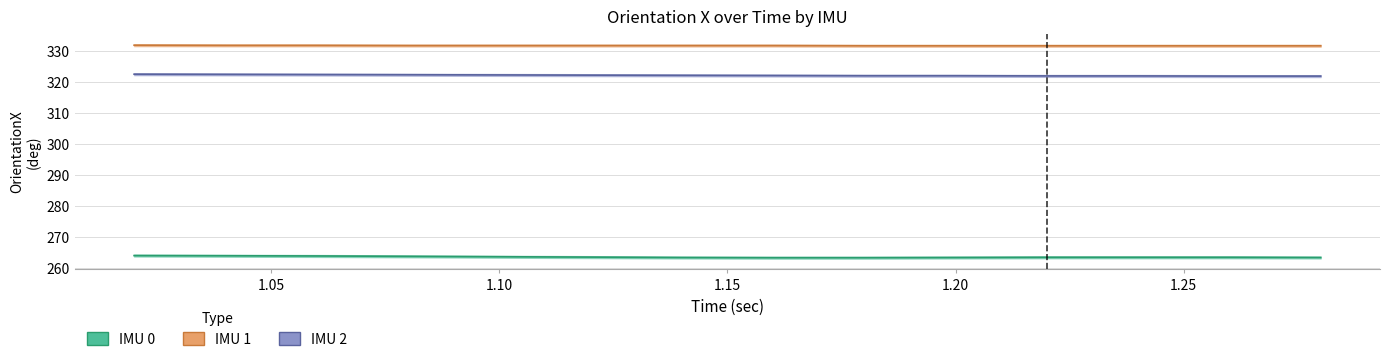

What is the sum of the IMU2_OrientationX values at 1.22 and 1.06?

644.6